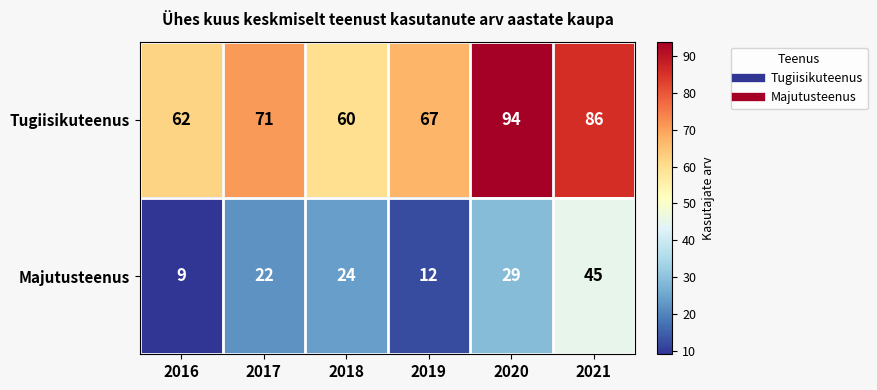

The Majutusteenus series shows 18 at 2021. True or false?

False